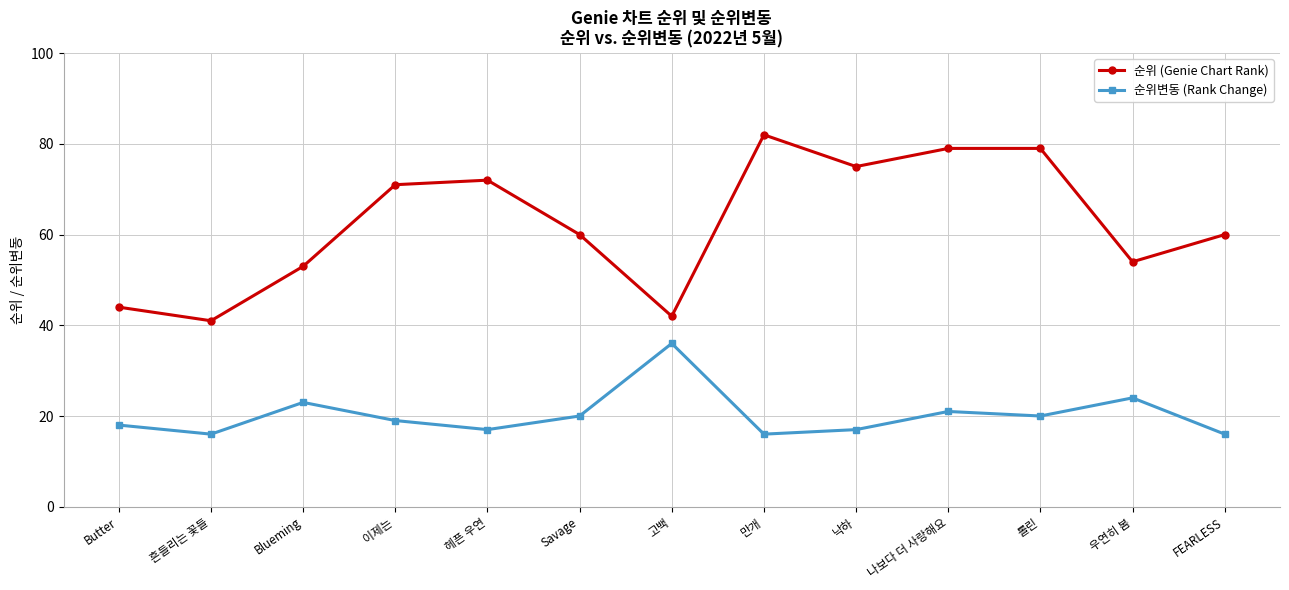

In 순위변동 (Rank Change), how many points are higher than both neighbors (excluding endpoints)?

4